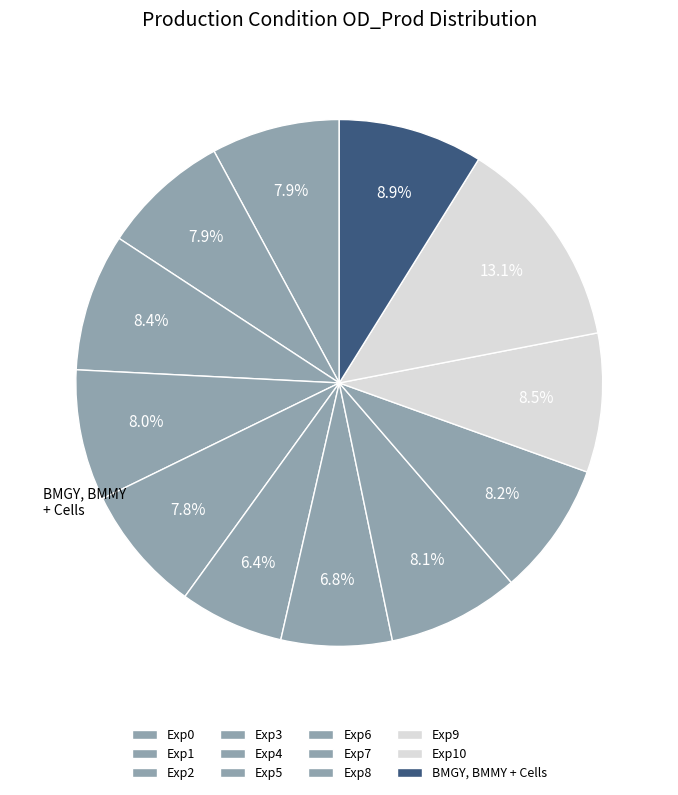

How many slices are in this pie chart?

12